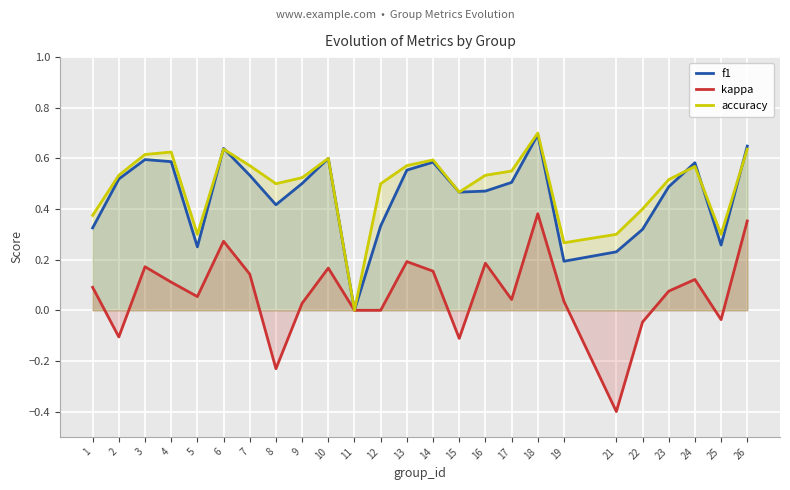

Which series ends up on top after the final intersection of f1 and accuracy?

f1